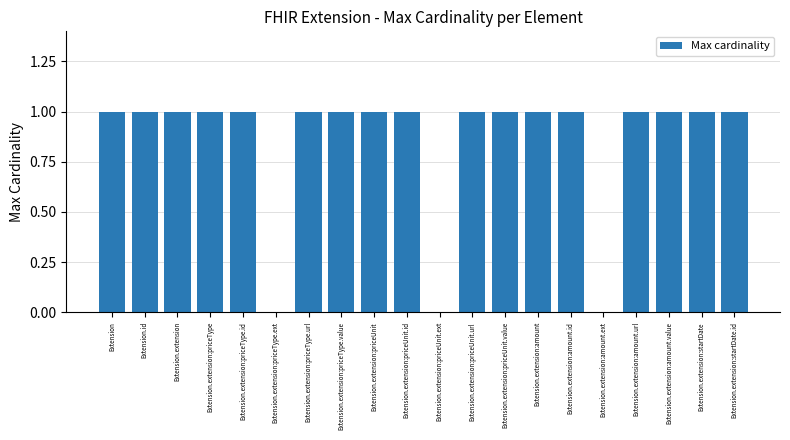

What is the sum of all values?

17